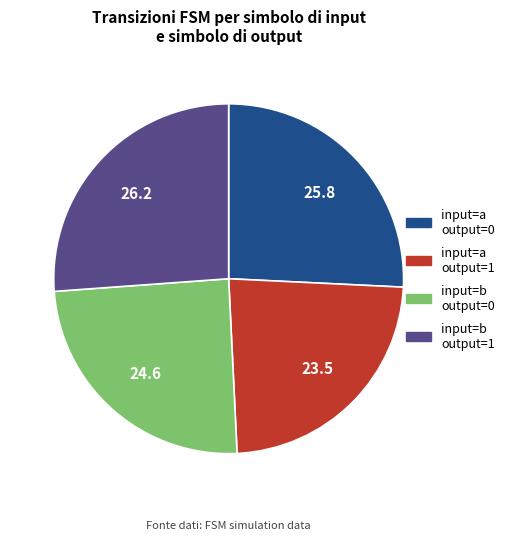

True or false: input=b output=0 accounts for 25% of the total.

True